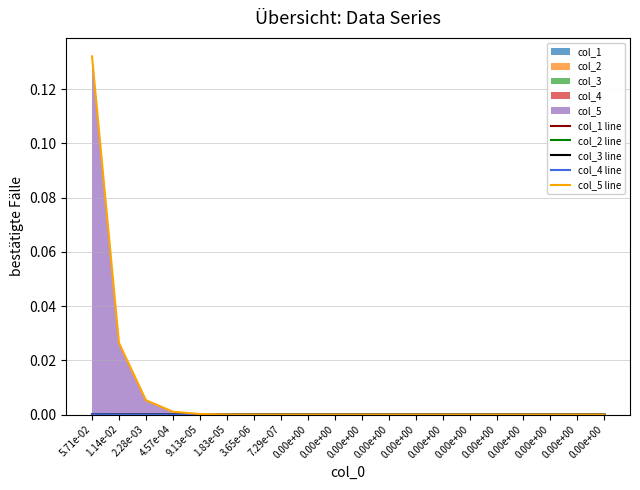

Count the number of data series in this chart.

5